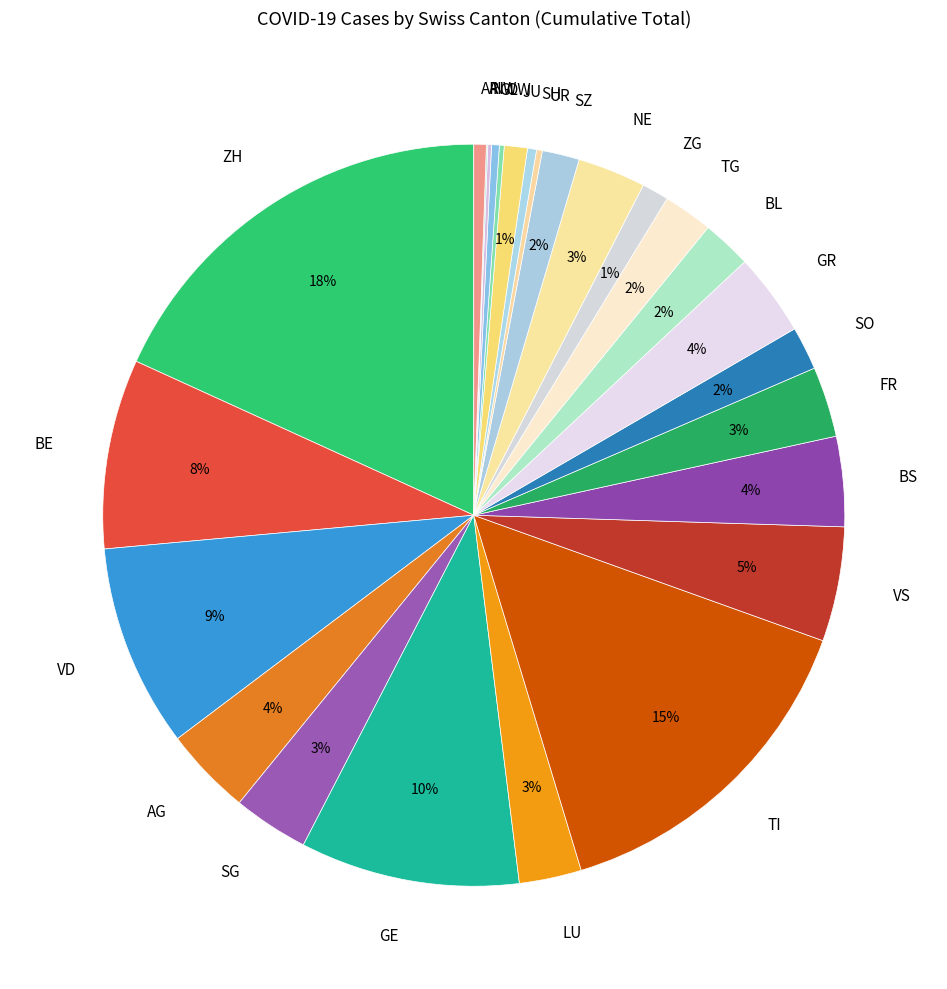

Is it true that VD is 9% of the pie?

True